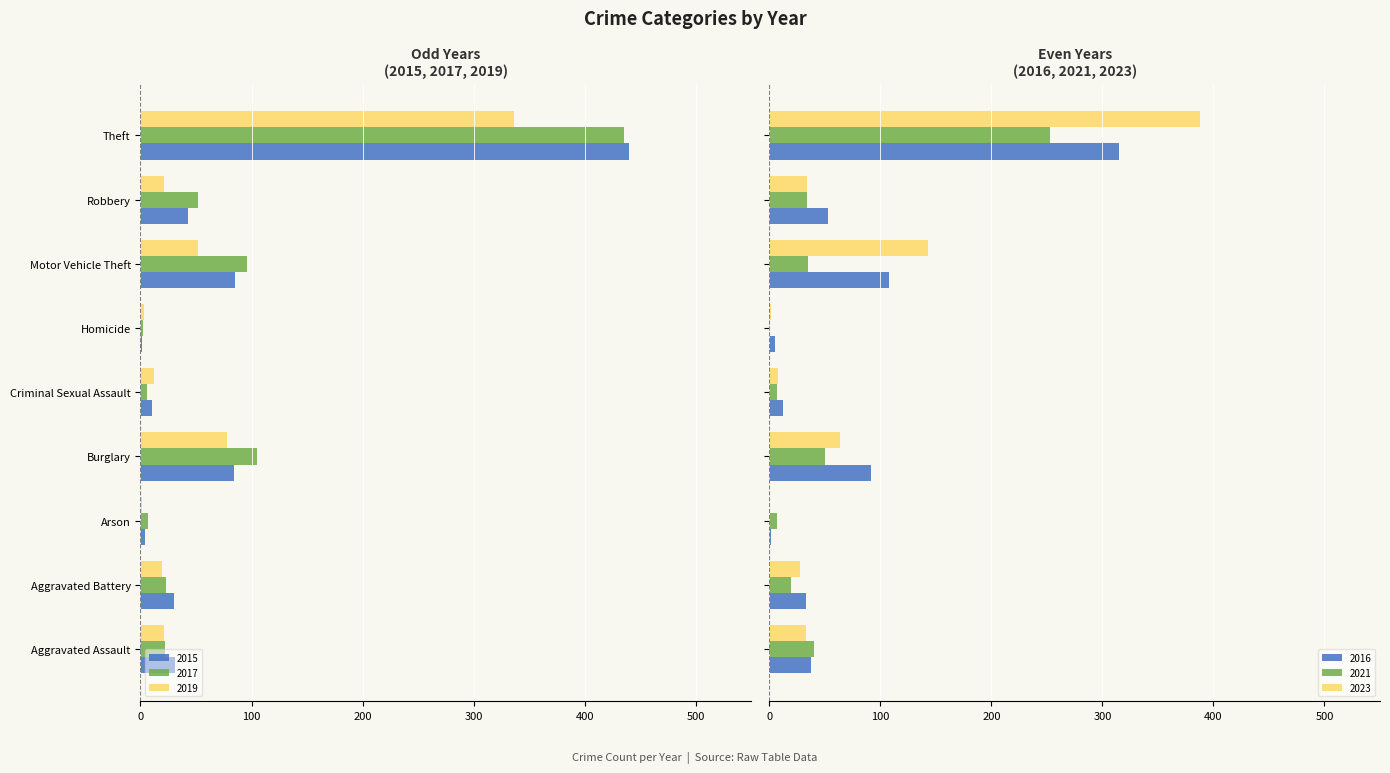

What is the sum of the 2016 values at Aggravated Battery and Homicide?

38